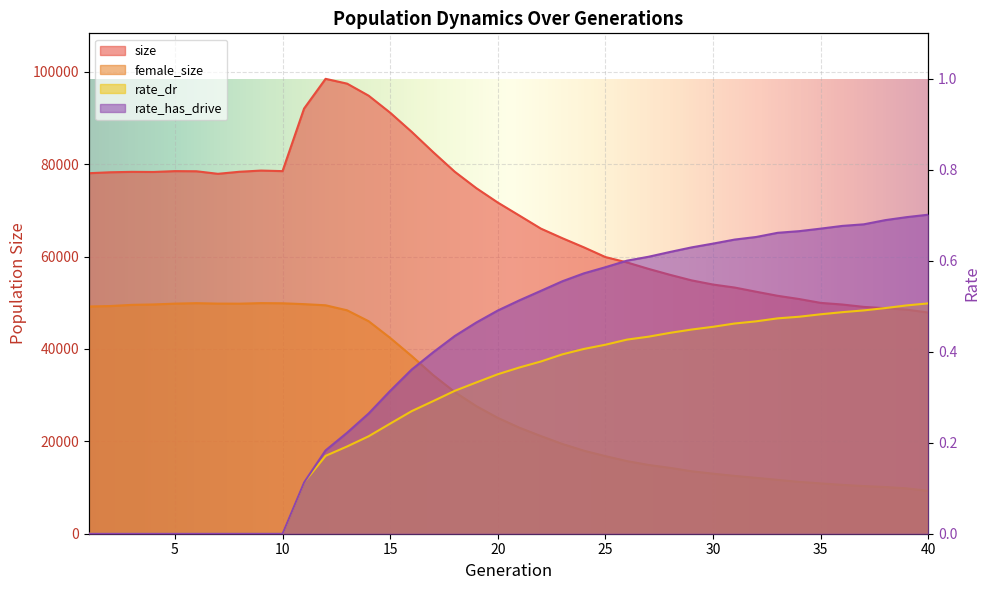

At which label does size first exceed 71694?

1